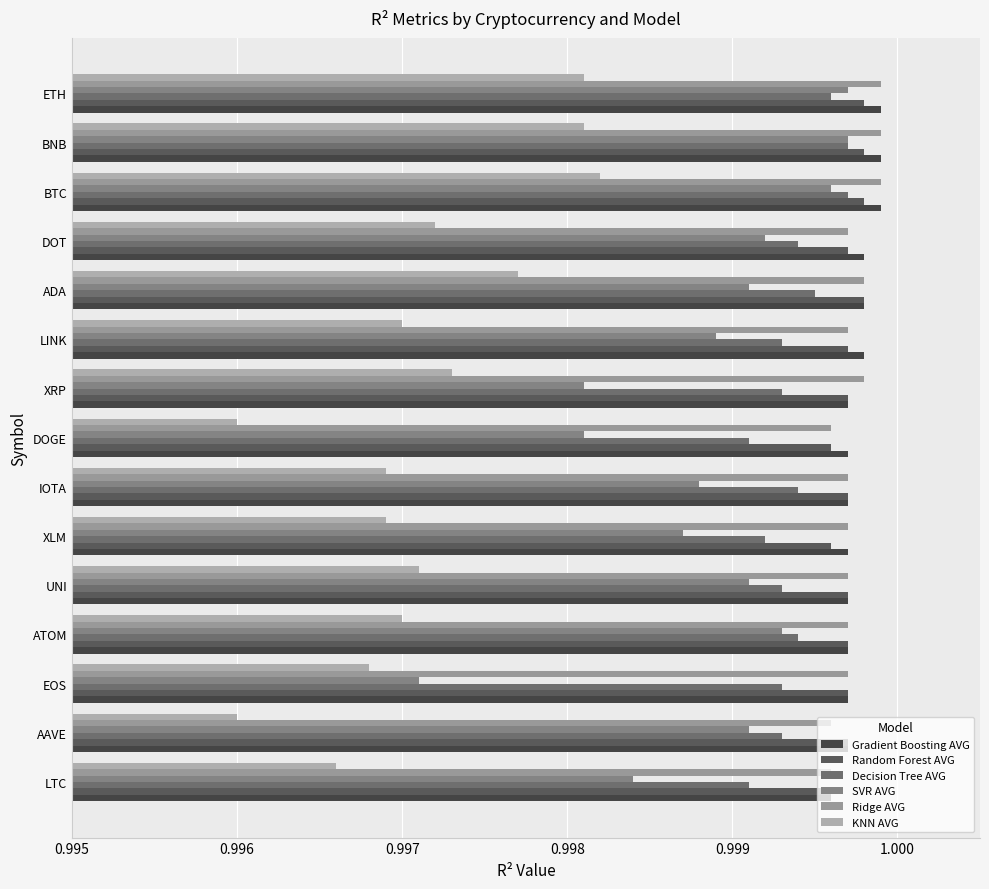

How many data points does each series have?

15